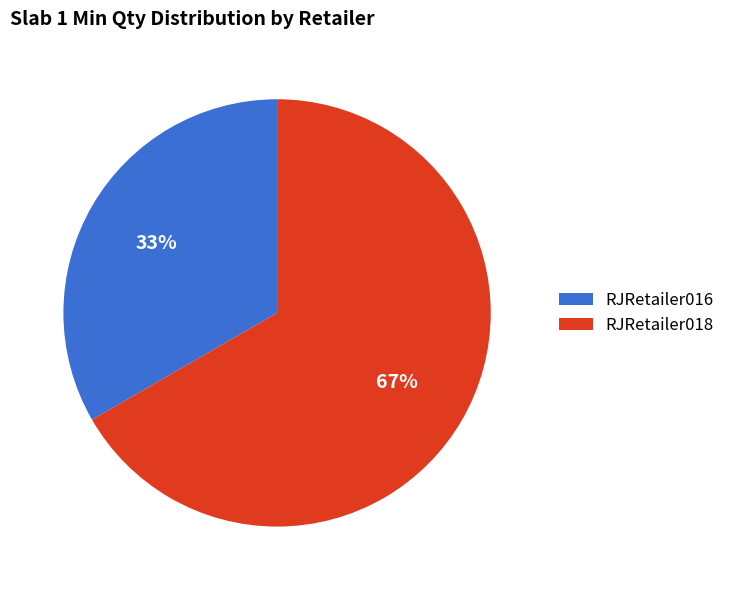

How many slices are in this pie chart?

2